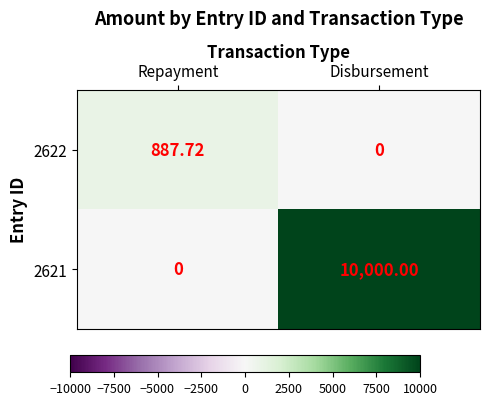

Count the number of data series in this chart.

2